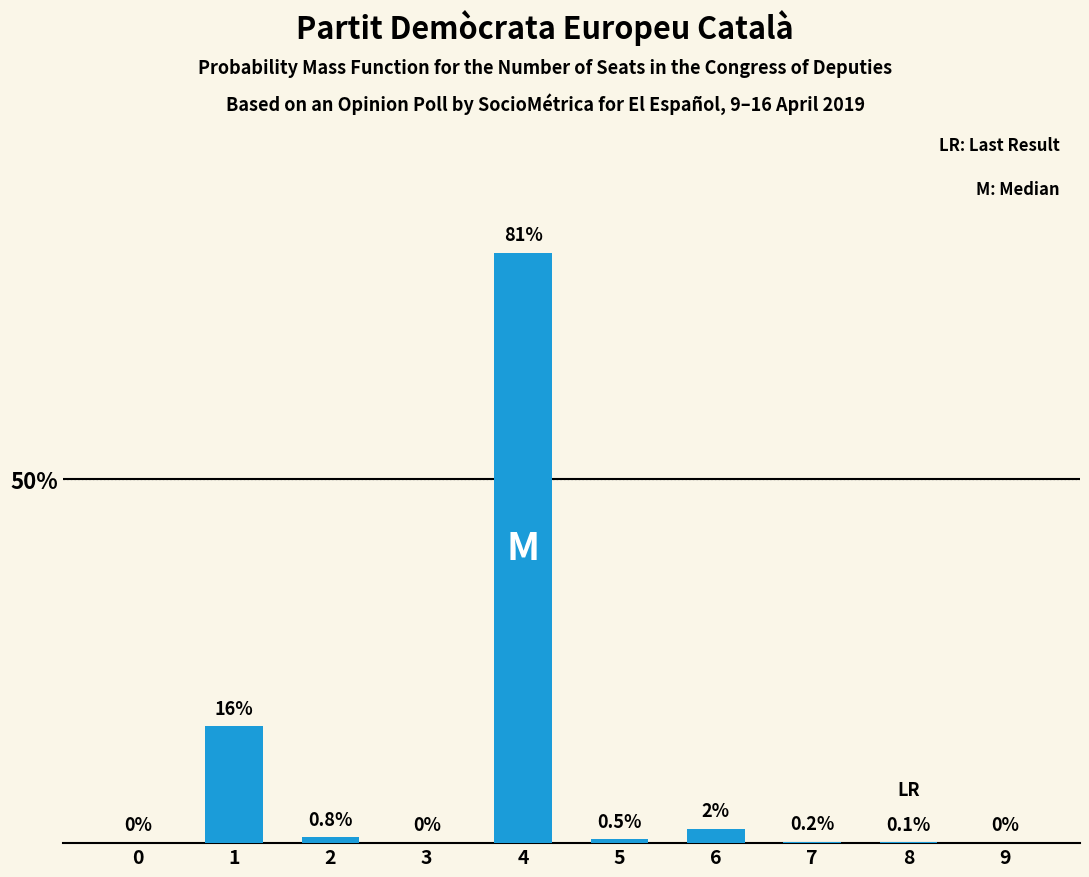

What is the change in value from 6 to 9?

-2.0